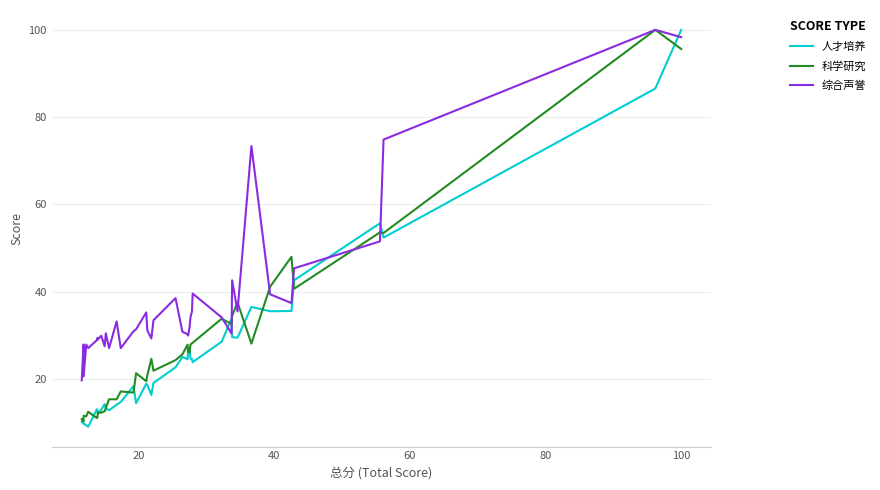

What is the maximum value shown in the chart?

100.0